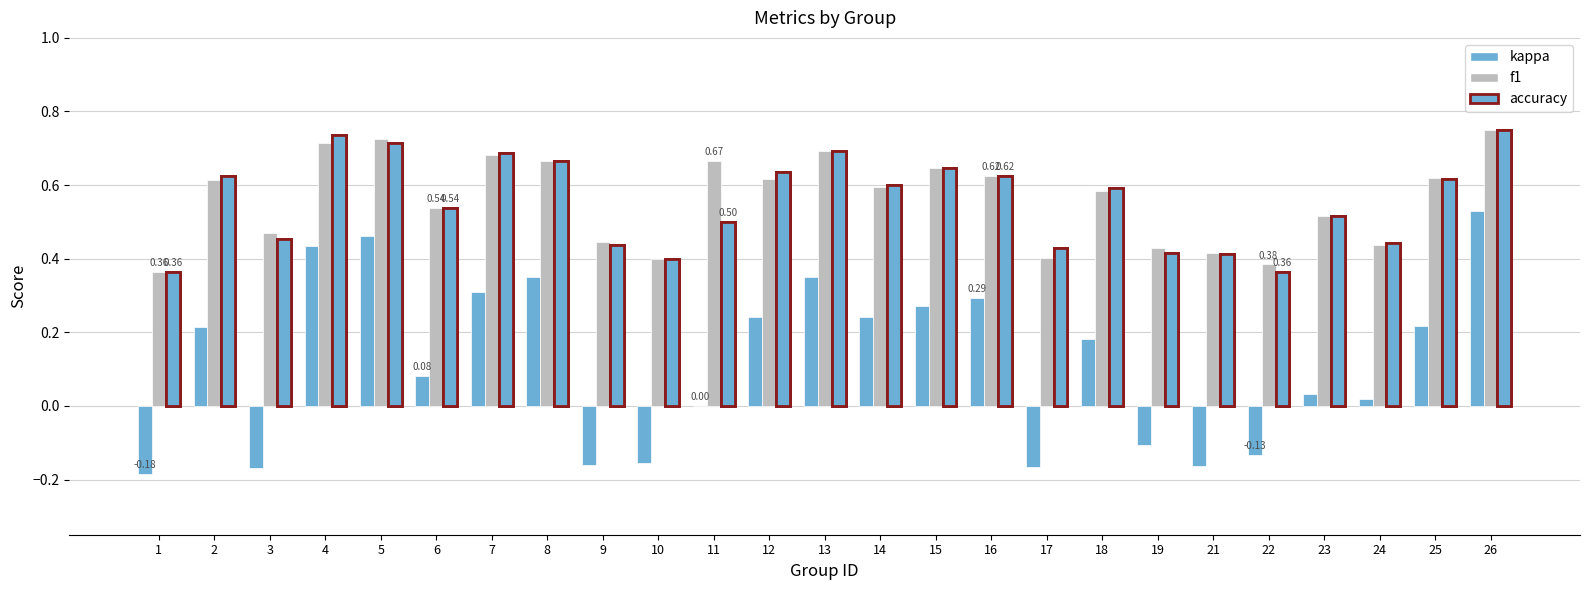

Are the bars grouped side by side (vs. stacked)?

Yes